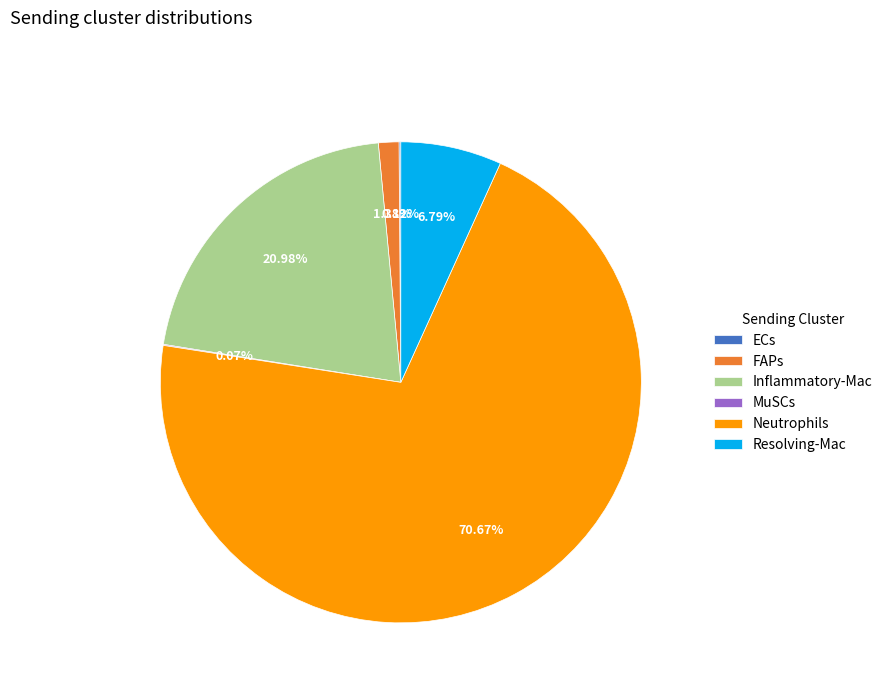

What is the ratio of the value at Neutrophils to the value at Inflammatory-Mac?

3.4